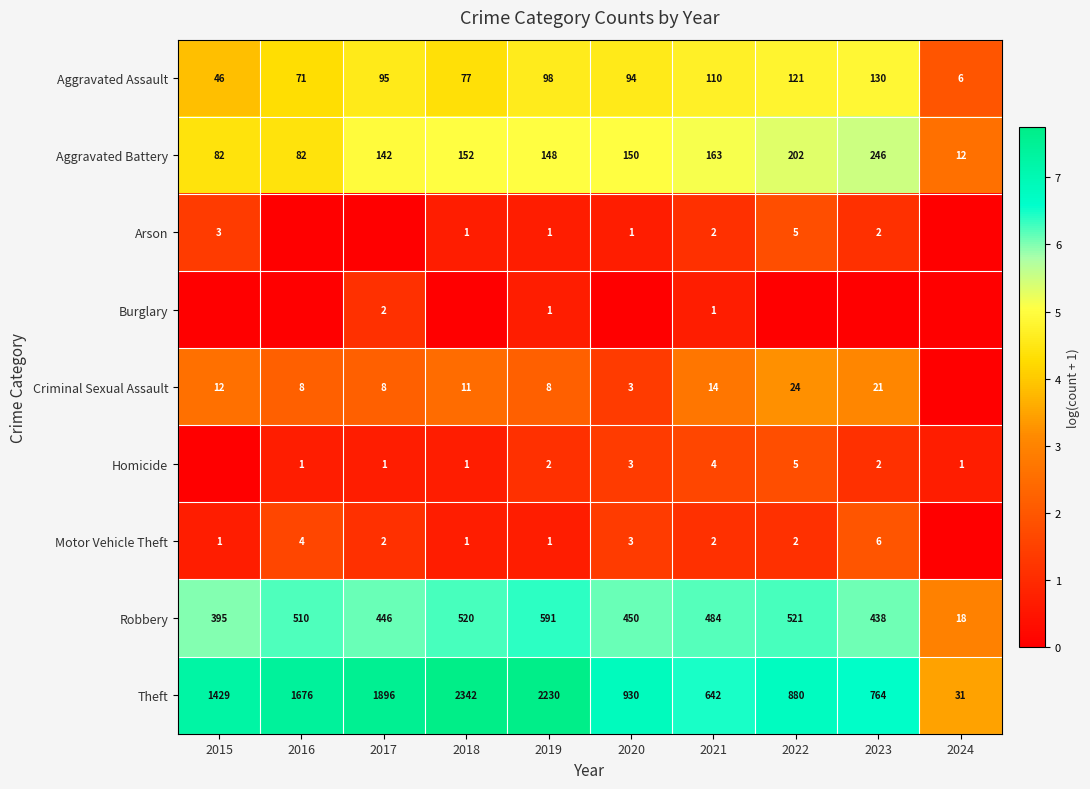

Is the value of Motor Vehicle Theft at 2017 greater than the value of Aggravated Assault at 2015?

No